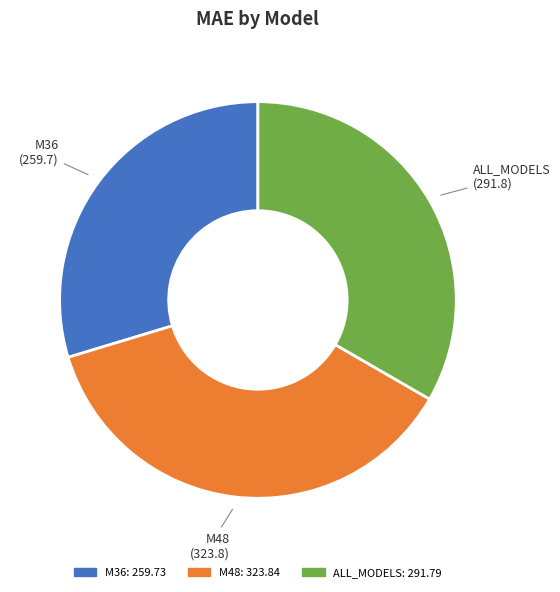

Is there a majority slice in this chart?

No